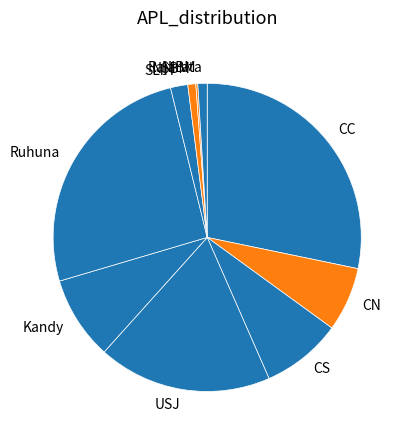

Approximately how many times larger is the value at USJ compared to Kandy?

2.1